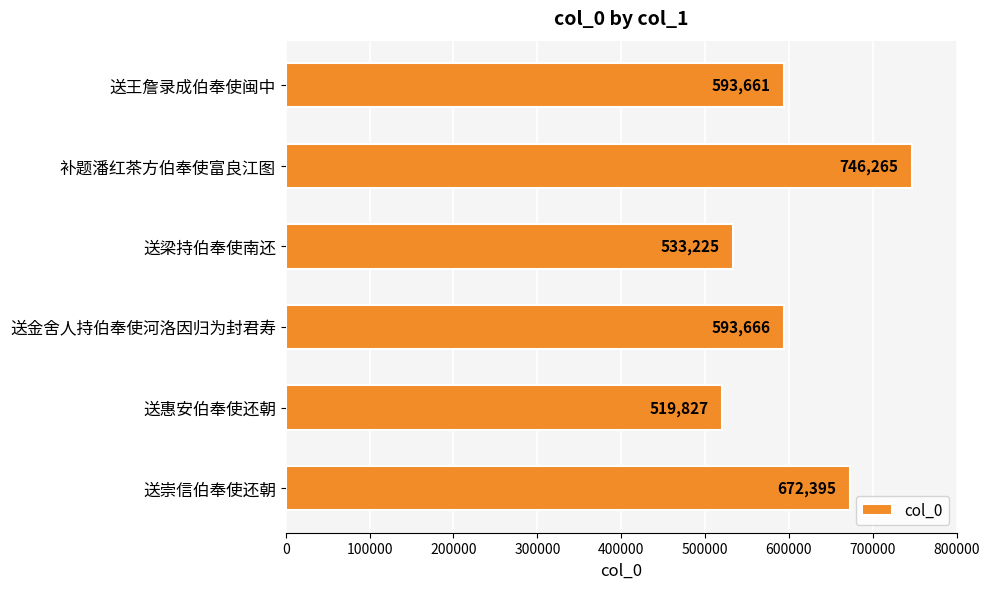

What is the ratio of the value at 补题潘红茶方伯奉使富良江图 to the value at 送王詹录成伯奉使闽中?

1.3